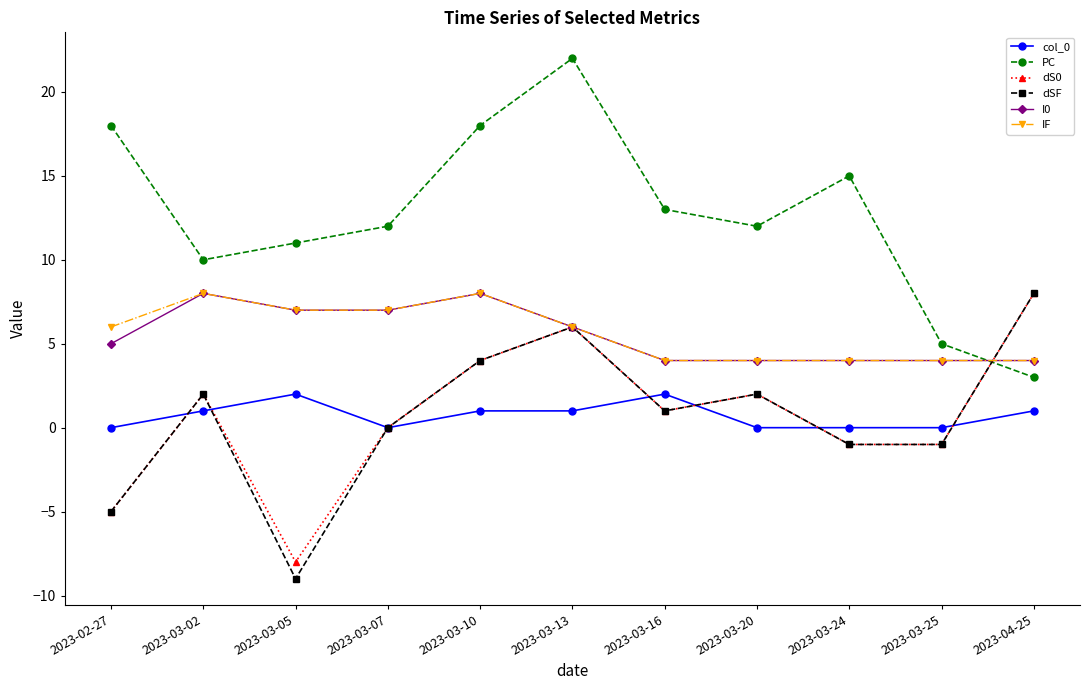

What is the average value of the I0 series?

6